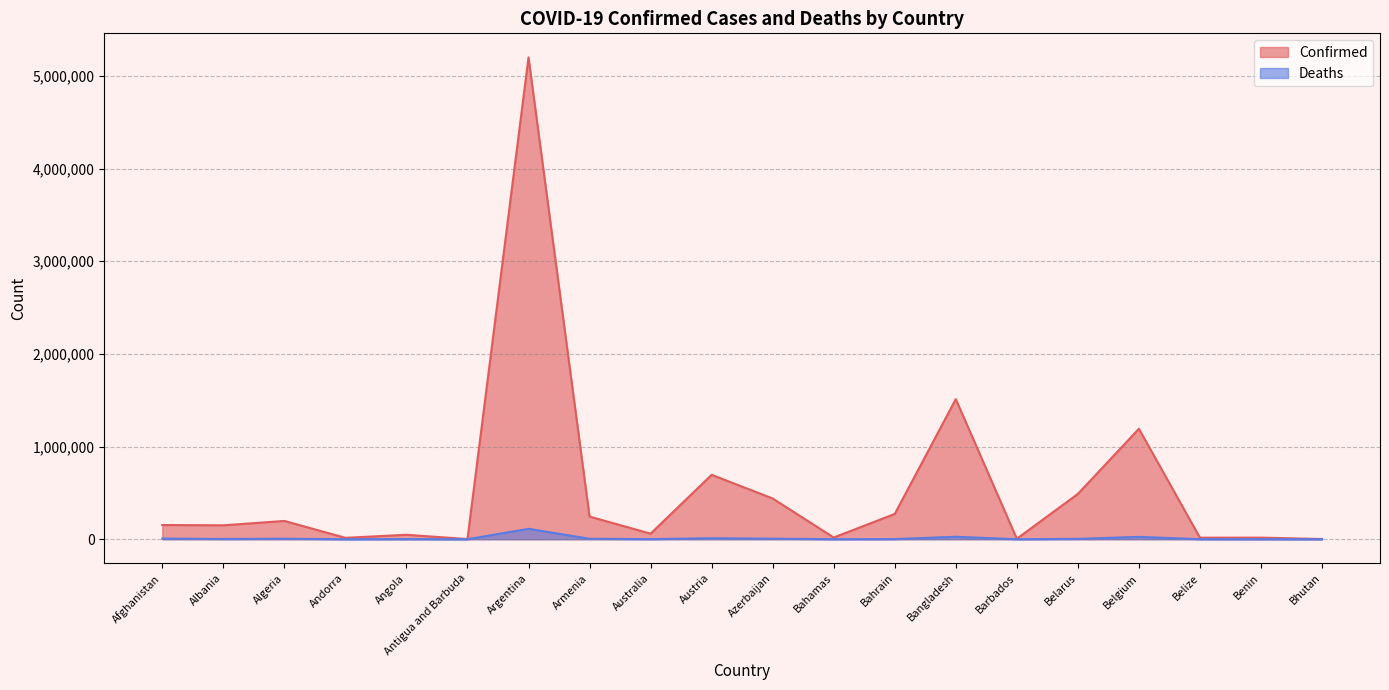

How many series are shown in this chart?

2